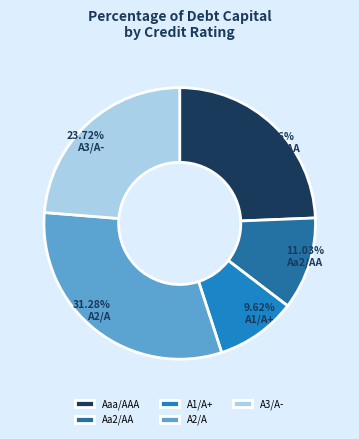

Combined, do Aa2/AA and A3/A- account for over 50%?

No